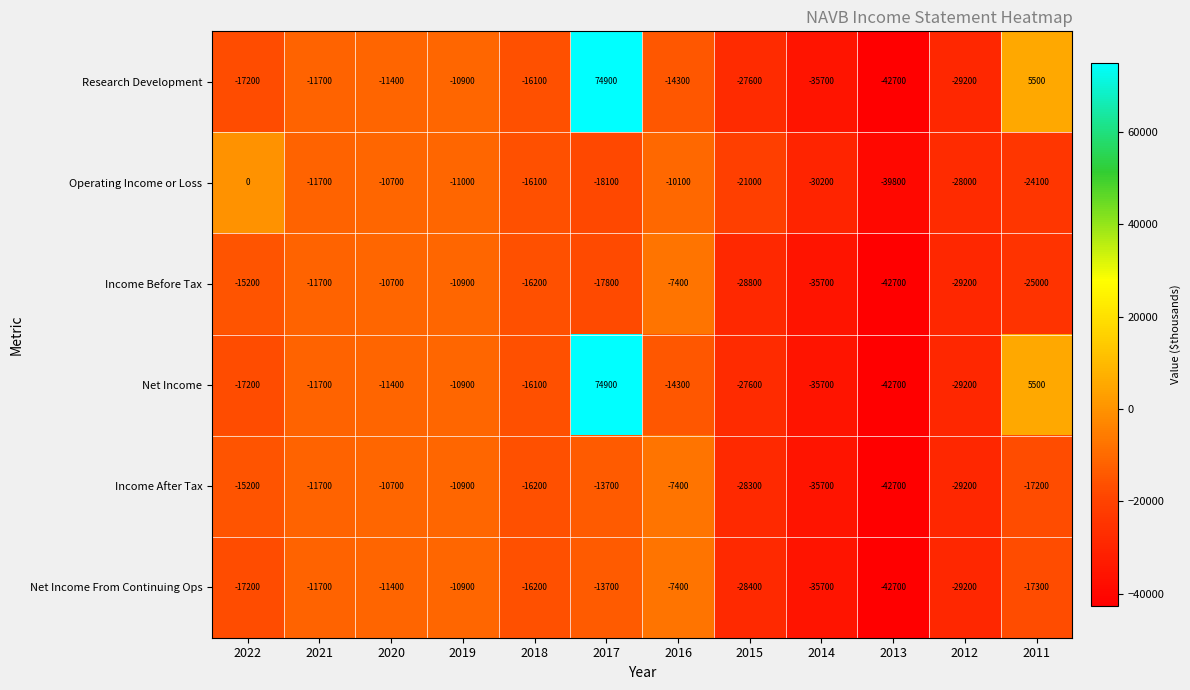

Rank the categories by Operating Income or Loss value from highest to lowest.

2022, 2016, 2020, 2019, 2021, 2018, 2017, 2015, 2011, 2012, 2014, 2013